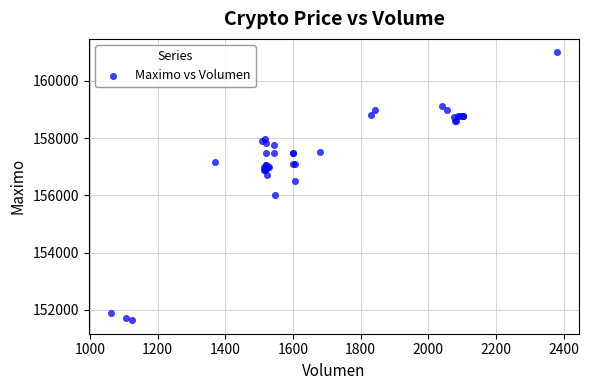

What Y value in the scatter plot is closest to 156316?

156500